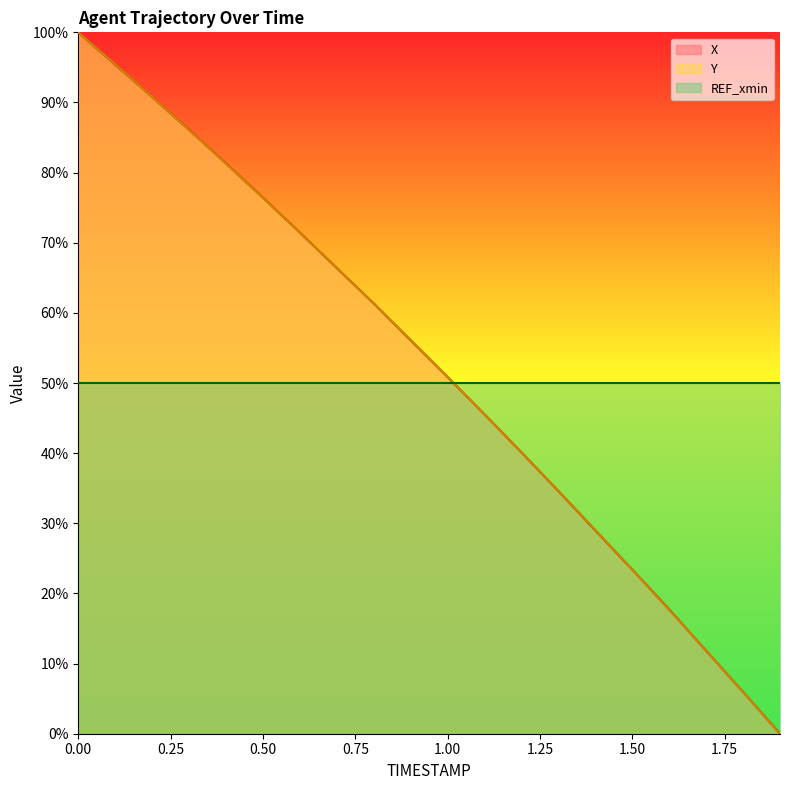

True or false: Y has a value of 11.8 at 1.7.

True